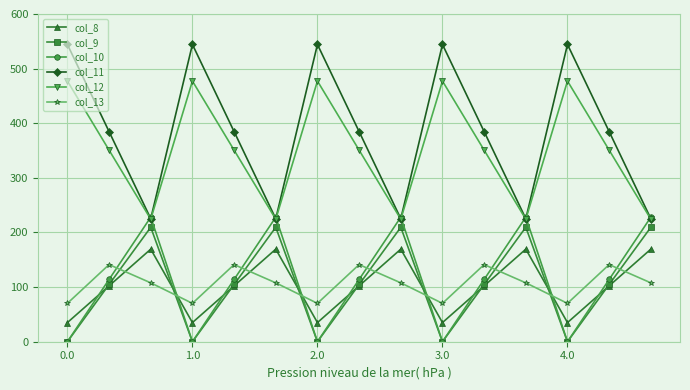

After their last crossing, which series has the higher values: col_13 or col_8?

col_8